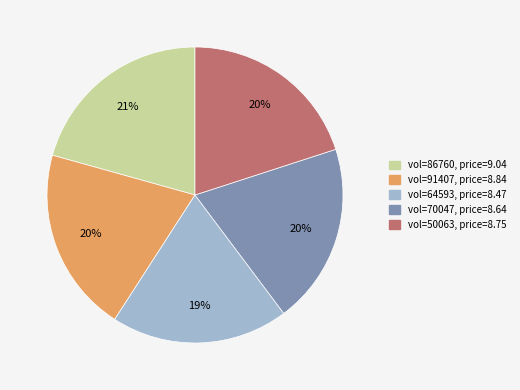

To the nearest percent, what is the average slice percentage?

20%